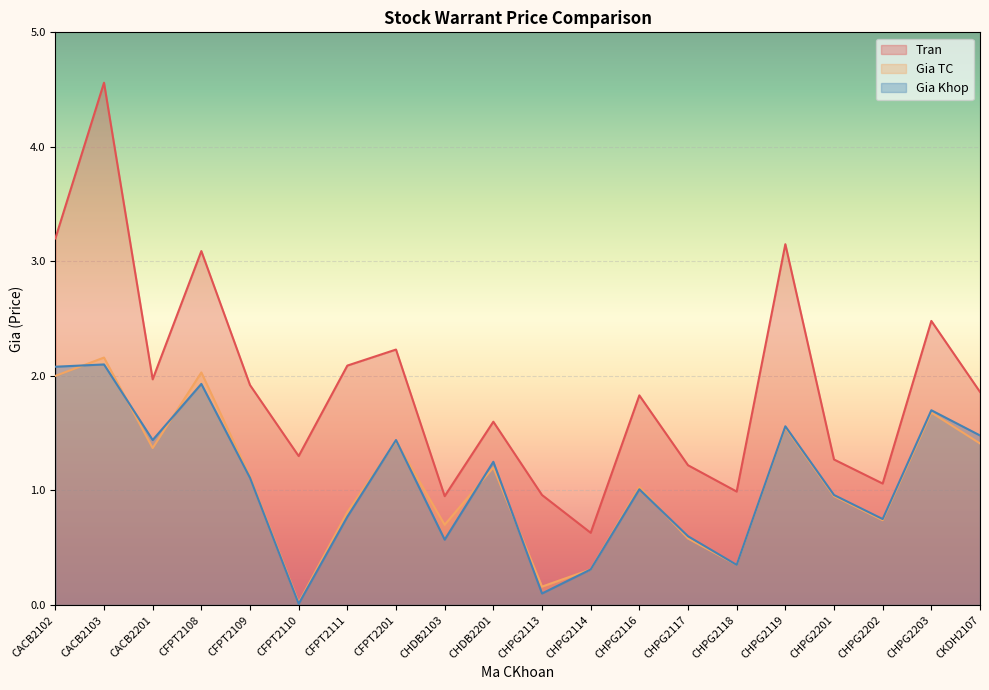

True or false: Tran has a value of 0.9 at CHDB2103.

True